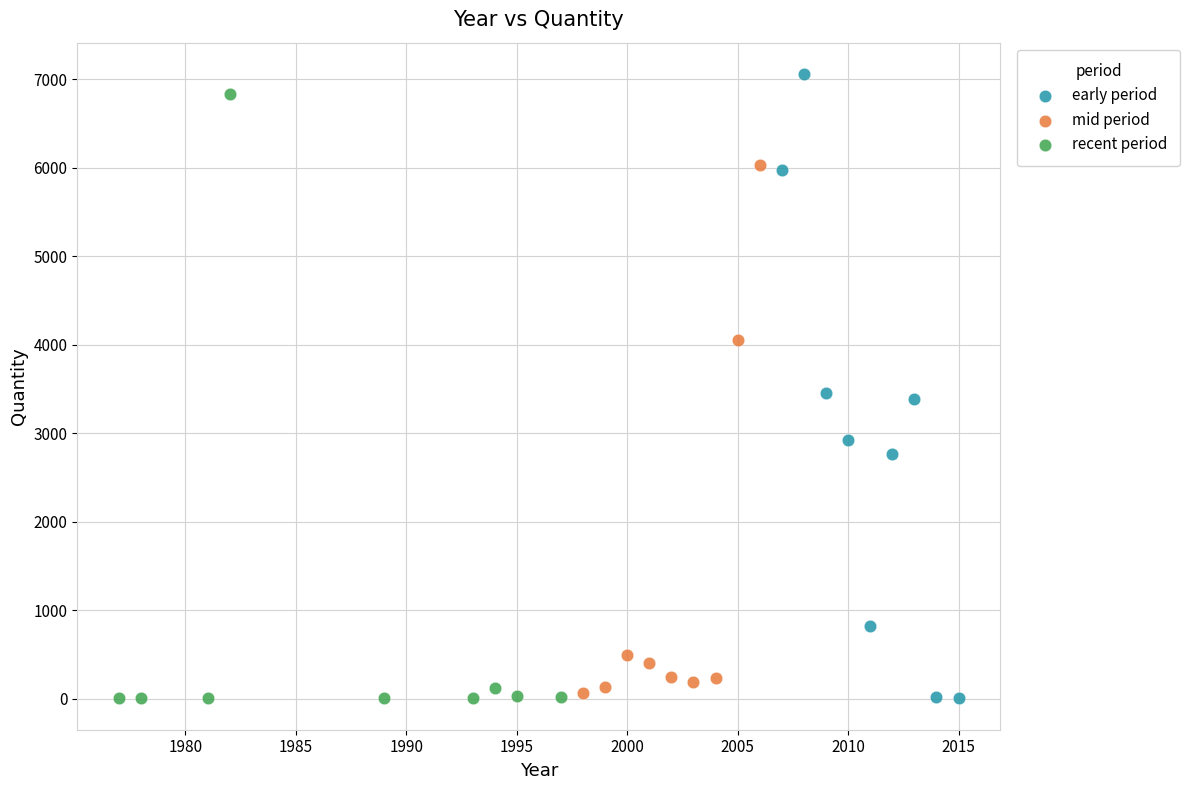

Which series contains the highest Y value?

early period